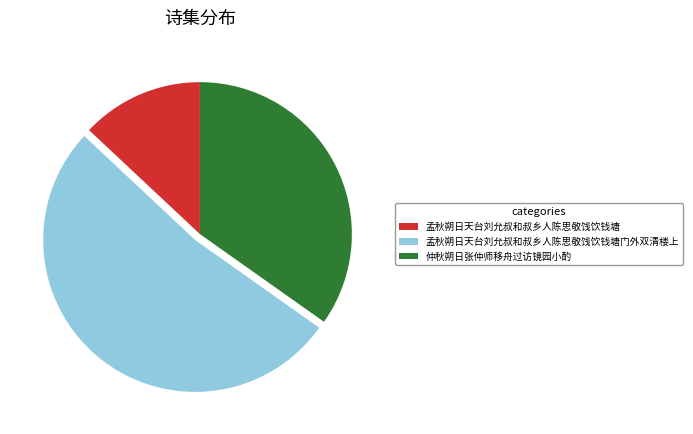

Count the number of slices in the pie.

3